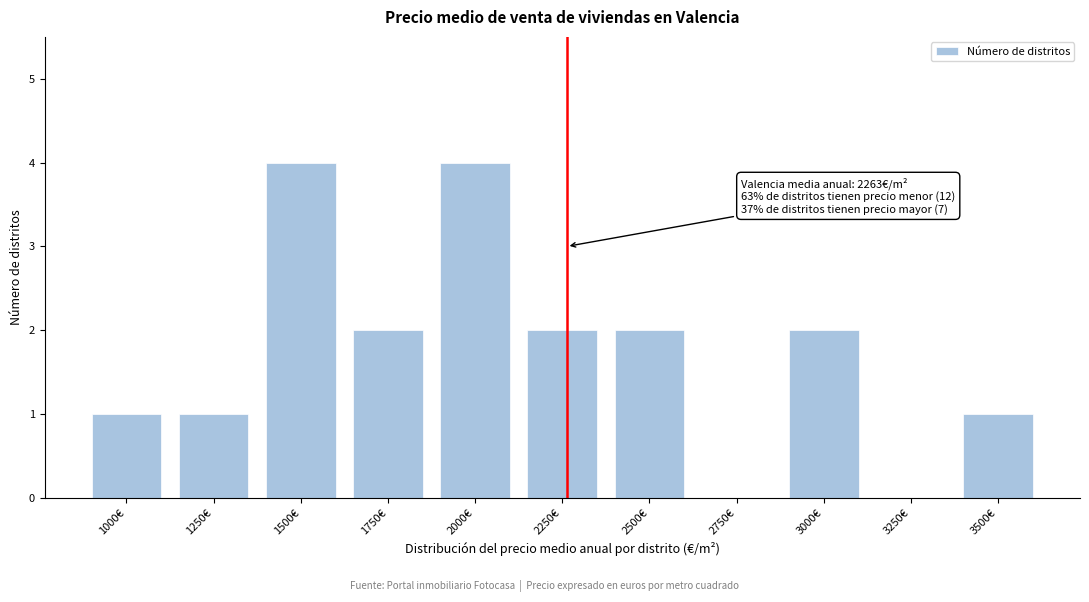

Reading right to left, transcribe all the data shown in this chart.

3500€=1	3250€=0	3000€=2	2750€=0	2500€=2	2250€=2	2000€=4	1750€=2	1500€=4	1250€=1	1000€=1